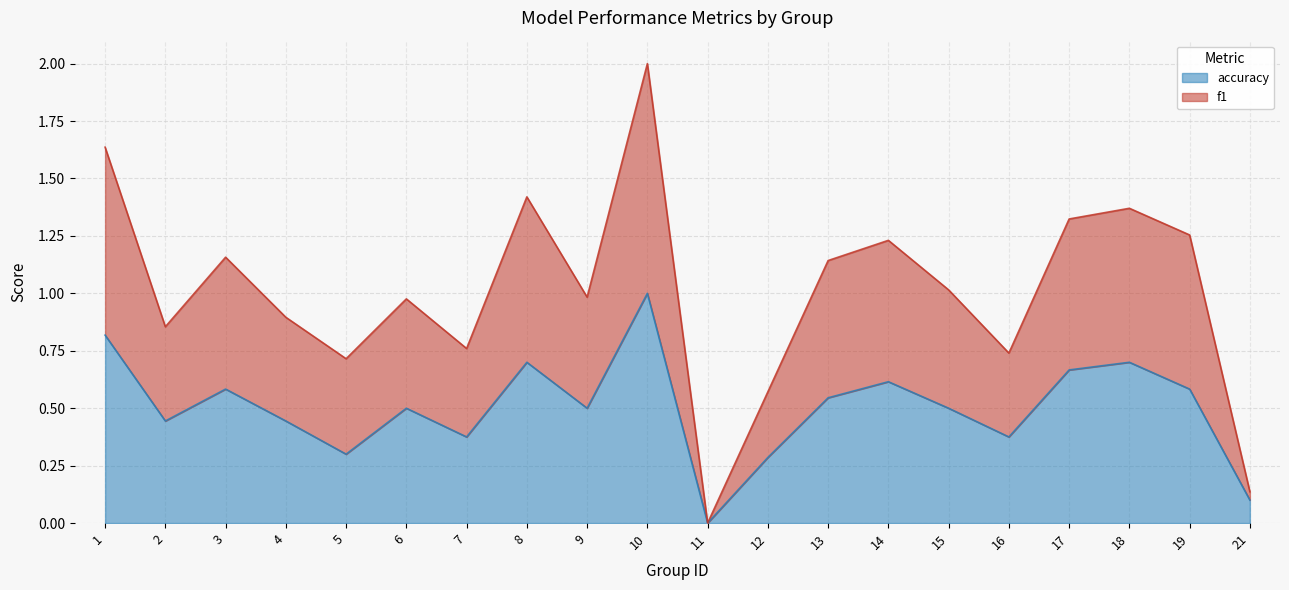

Which category has the lowest value in the accuracy series?

11